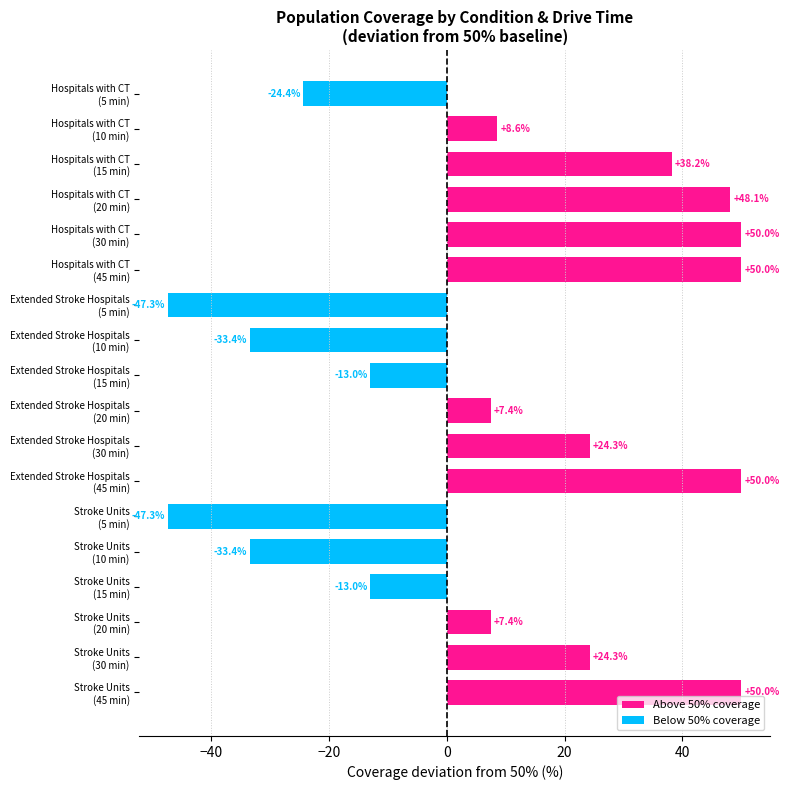

What is the difference between the maximum and minimum values?

97.3